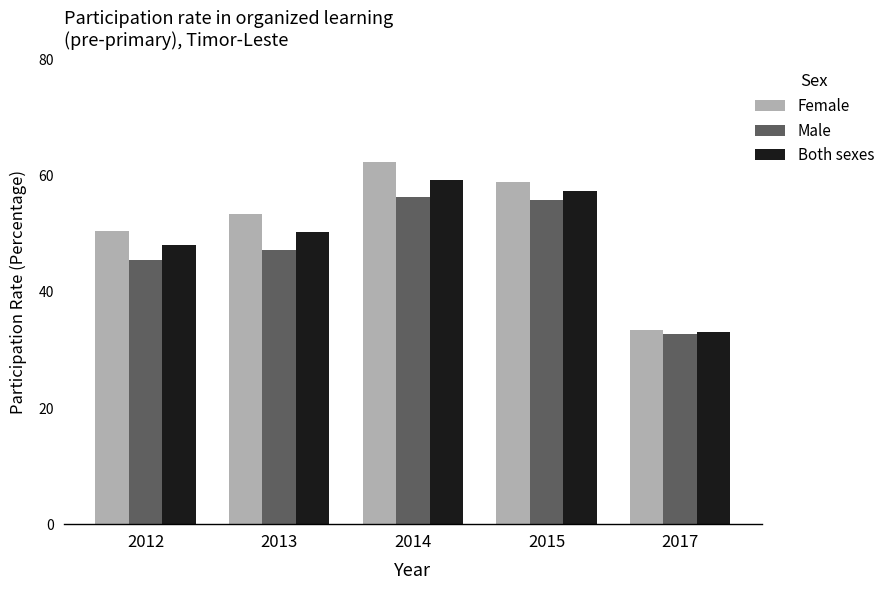

Which series has the widest spread of values?

Female